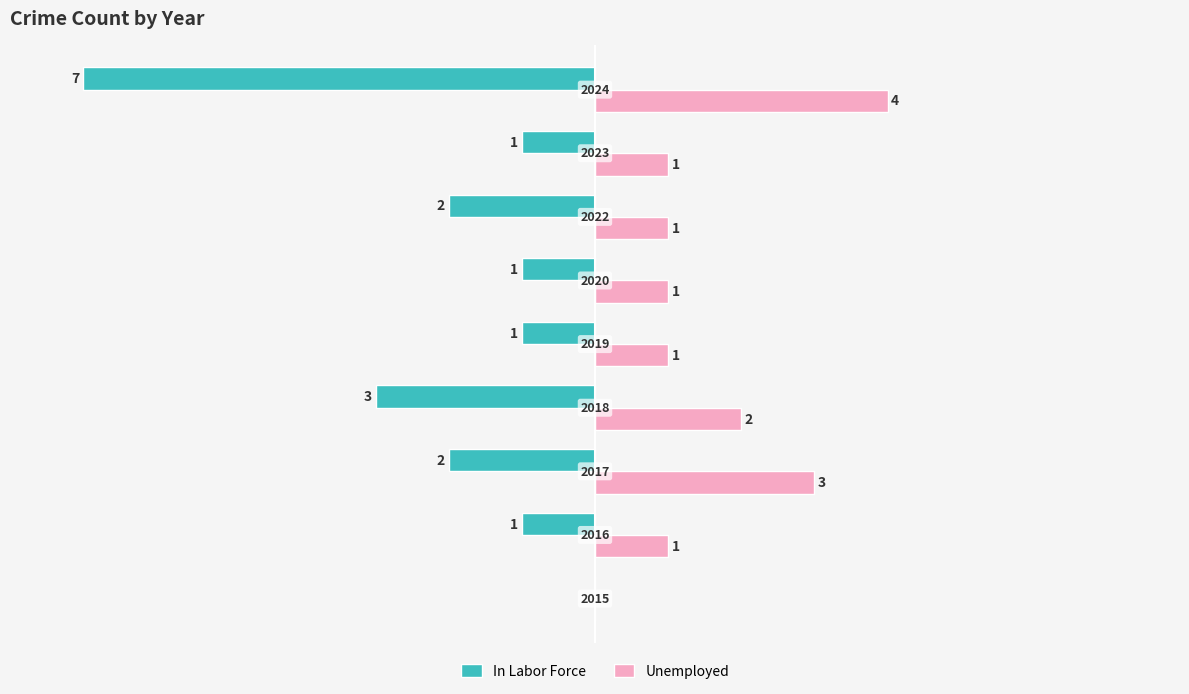

What is the sum of all Unemployed values?

14